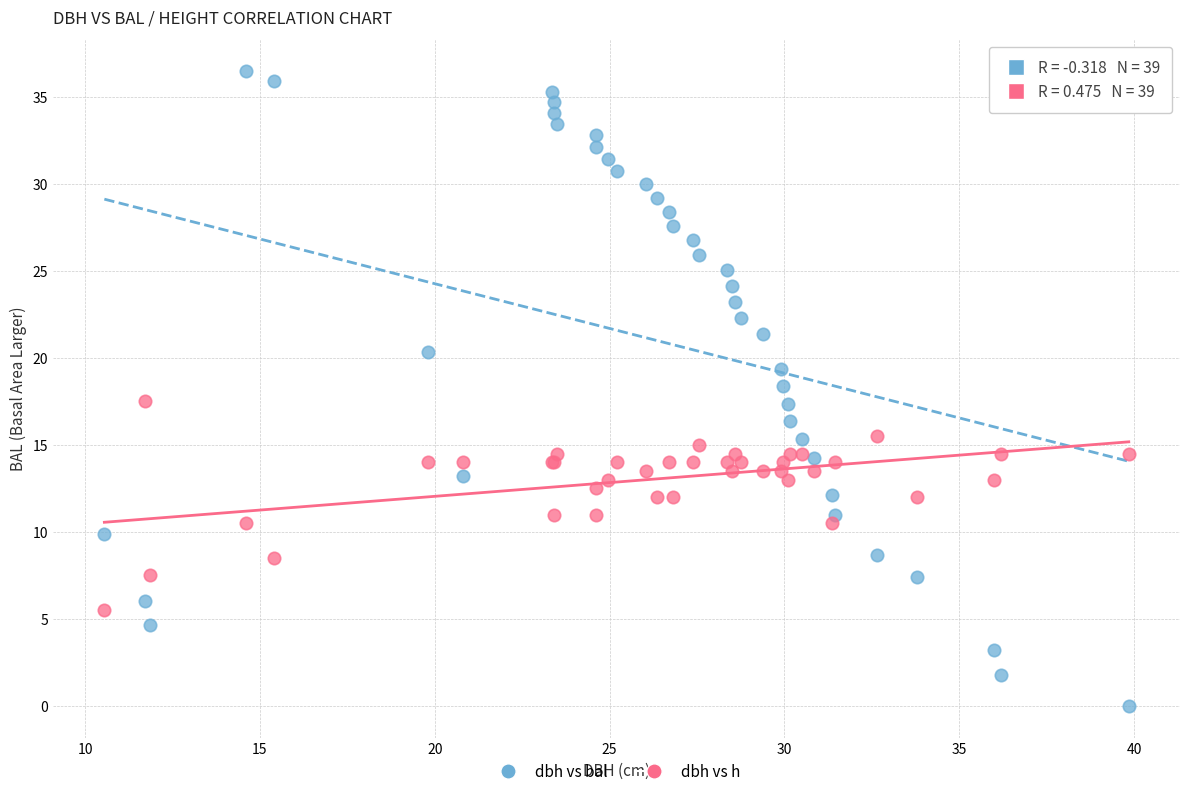

Which series contains the lowest Y value?

dbh vs bal